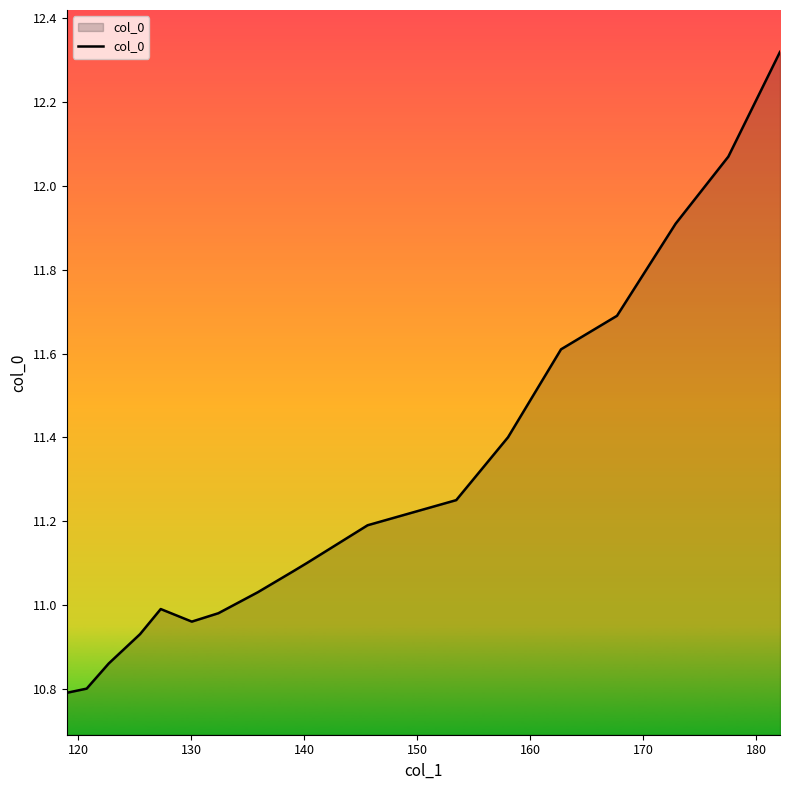

What is the difference between the maximum and minimum values?

1.5